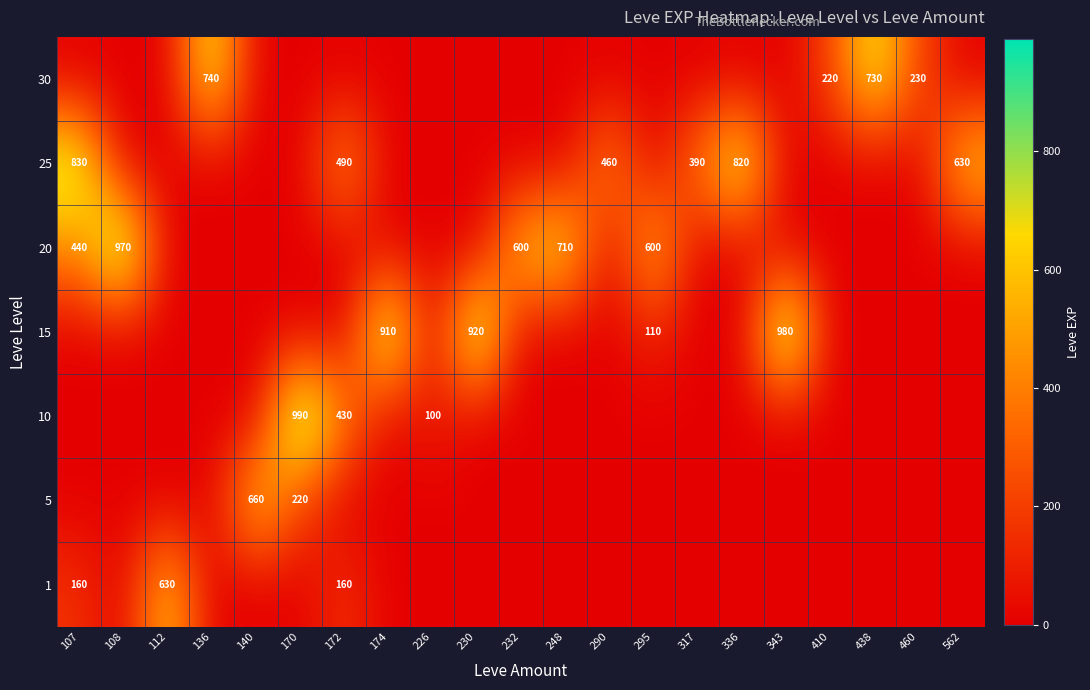

True or false: 10 has a value of 100 at 226.

True